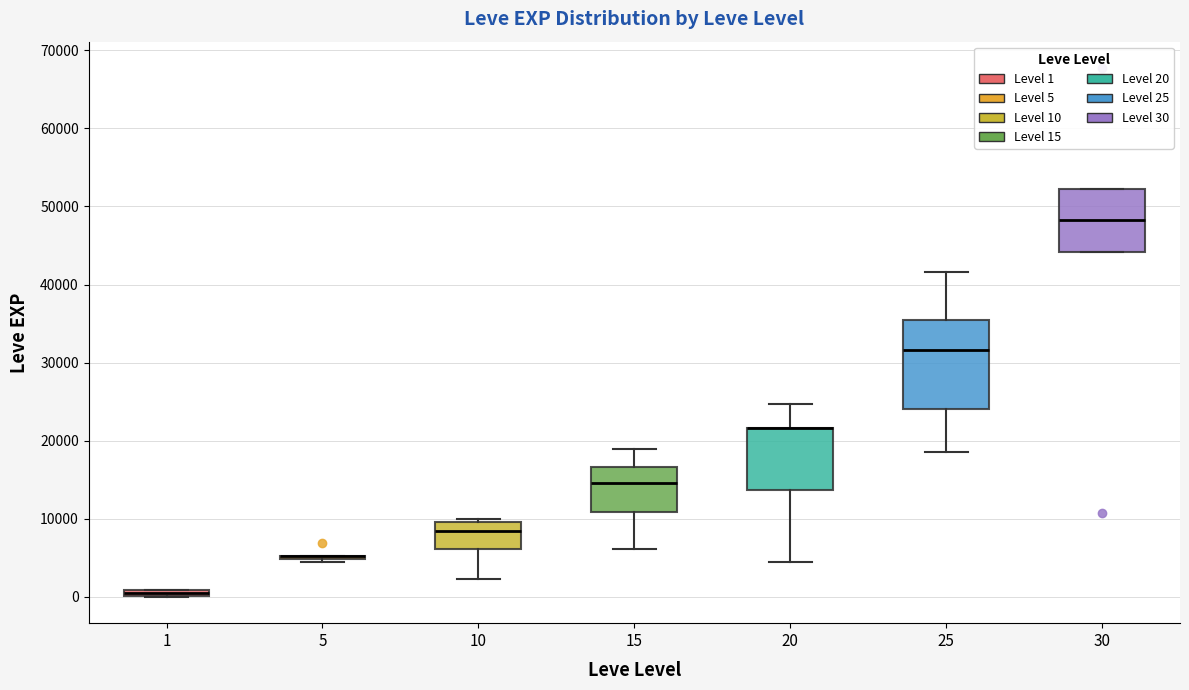

Where does the lower whisker of the box at x = 20 end on the y-axis? The values are not printed on the chart, so give them approximately, as read against the axis.

4000